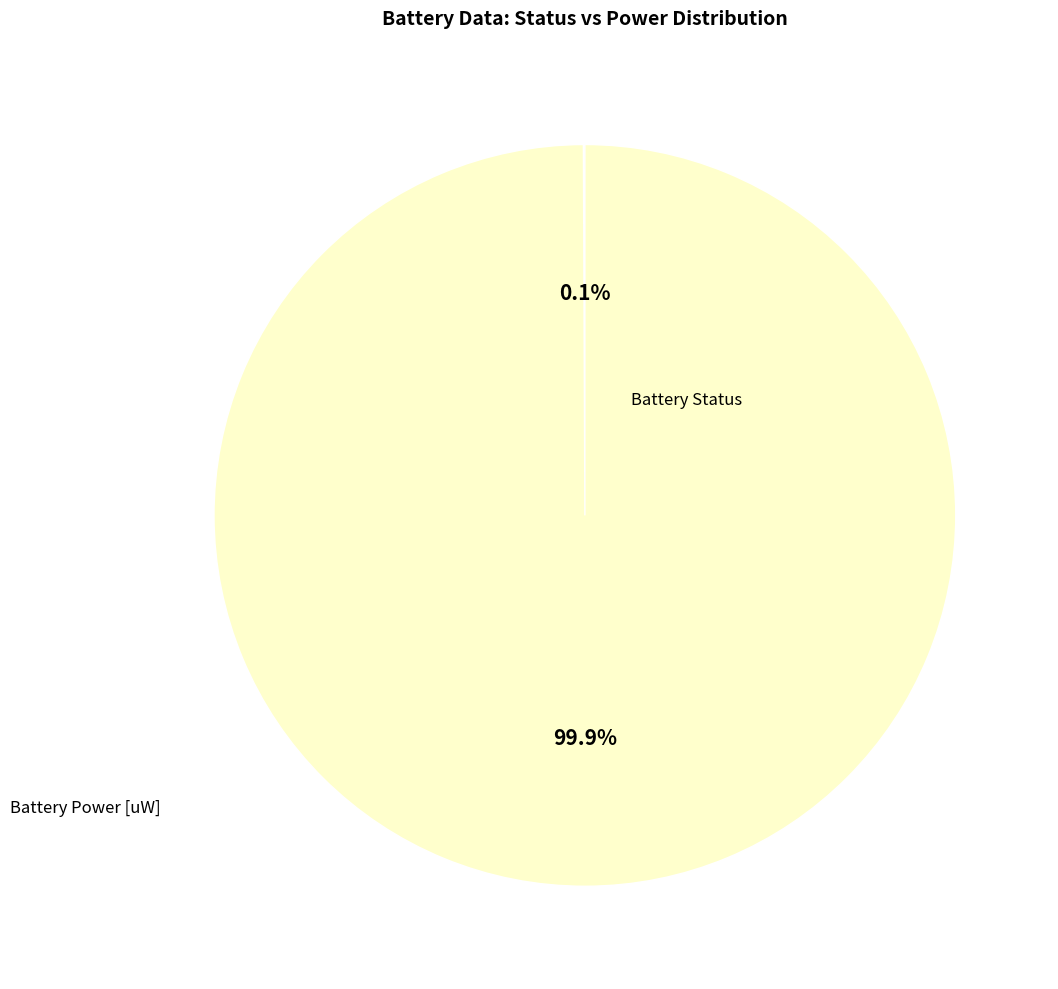

What is the change in value from Battery Status to Battery Power [uW]?

+4672